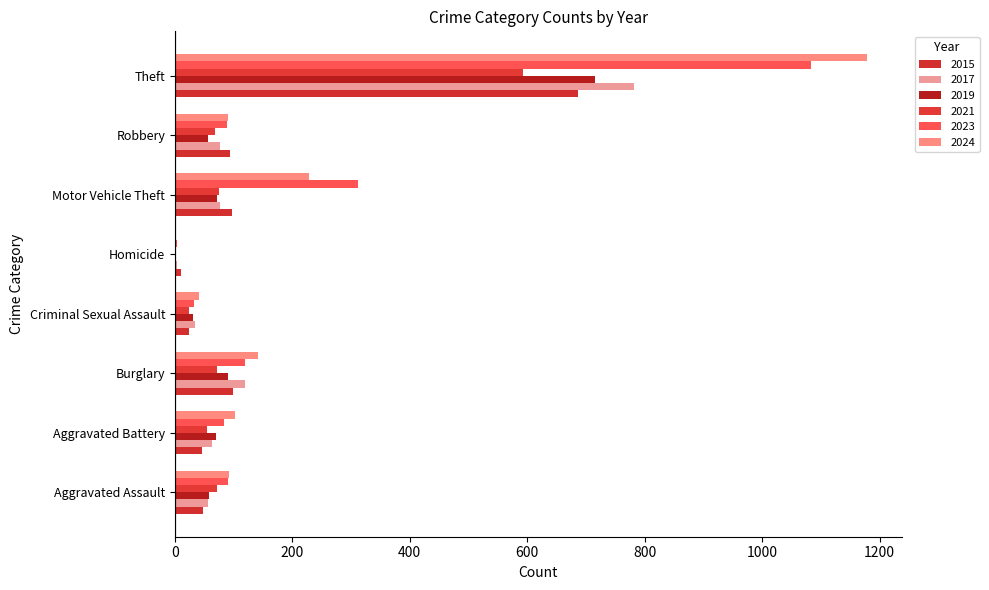

How many data points in 2024 are less than 102?

4